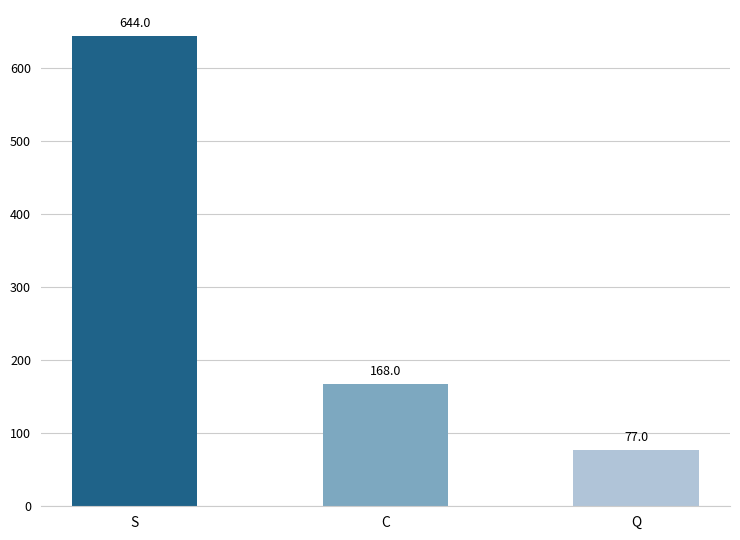

Rank the categories by value from lowest to highest.

Q, C, S